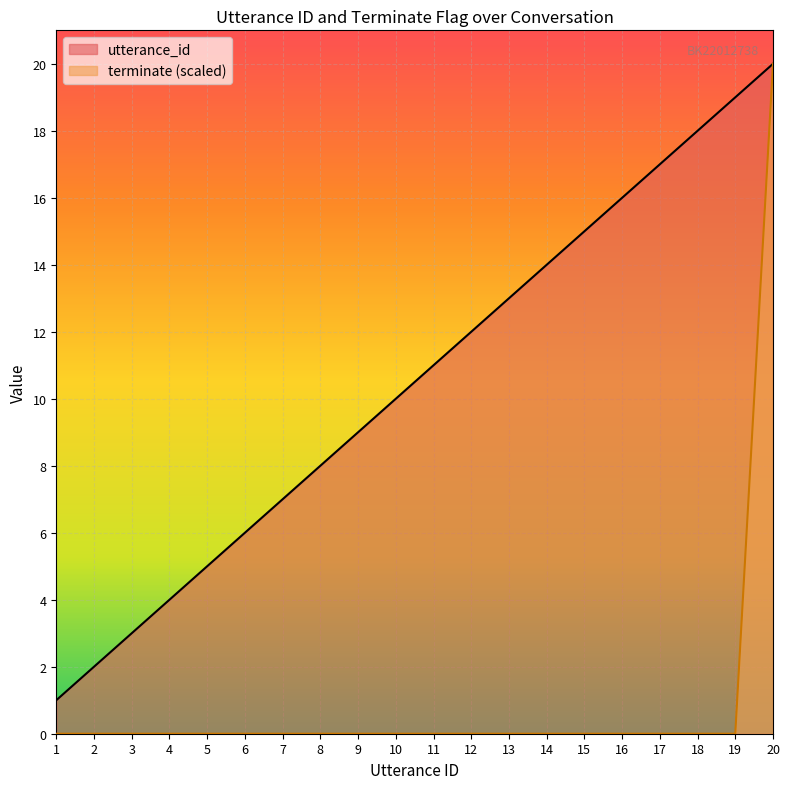

At which category is the sum across all series the highest?

20